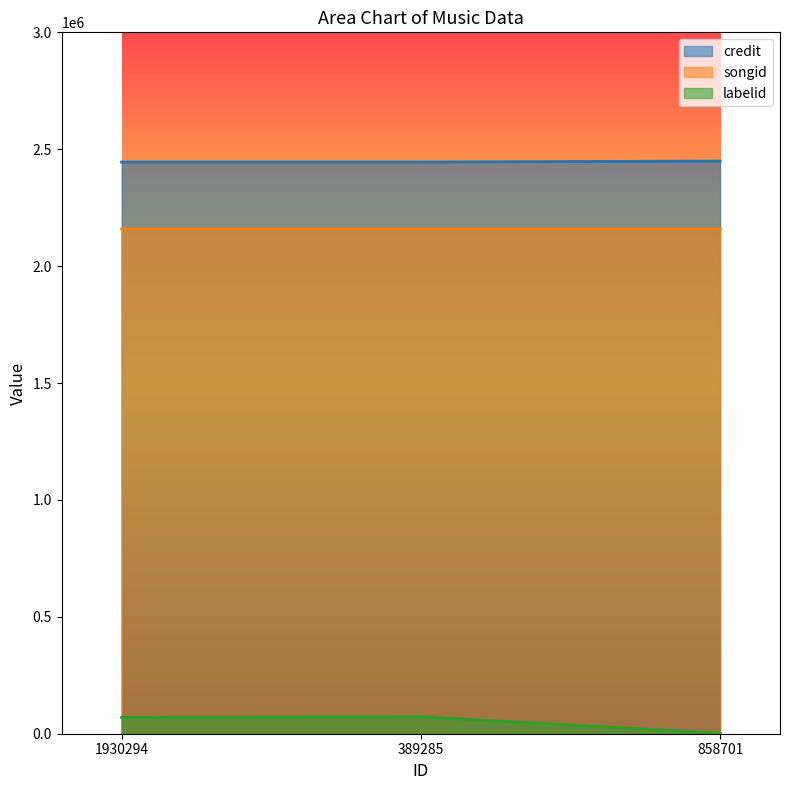

What is the difference between the highest and lowest values at 389285?

2372705.1